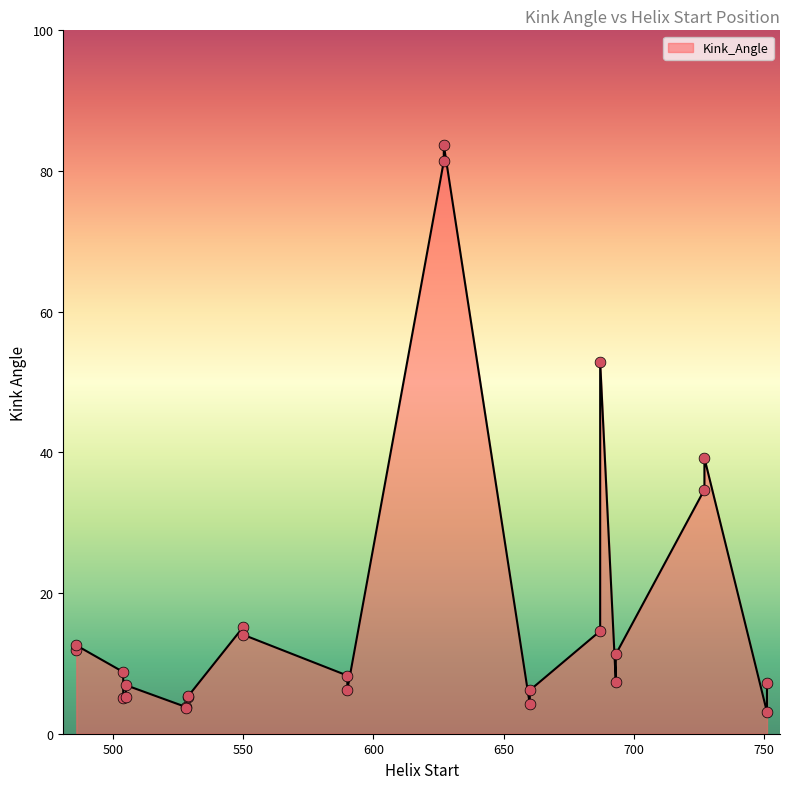

Which has a higher value, 627 or 550?

627